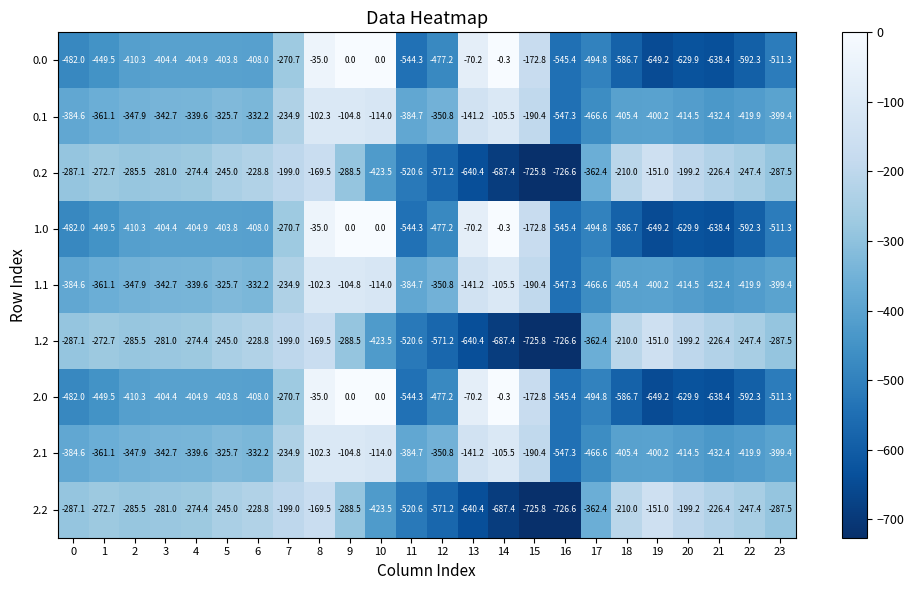

What is the minimum value for 1.1?

-547.3